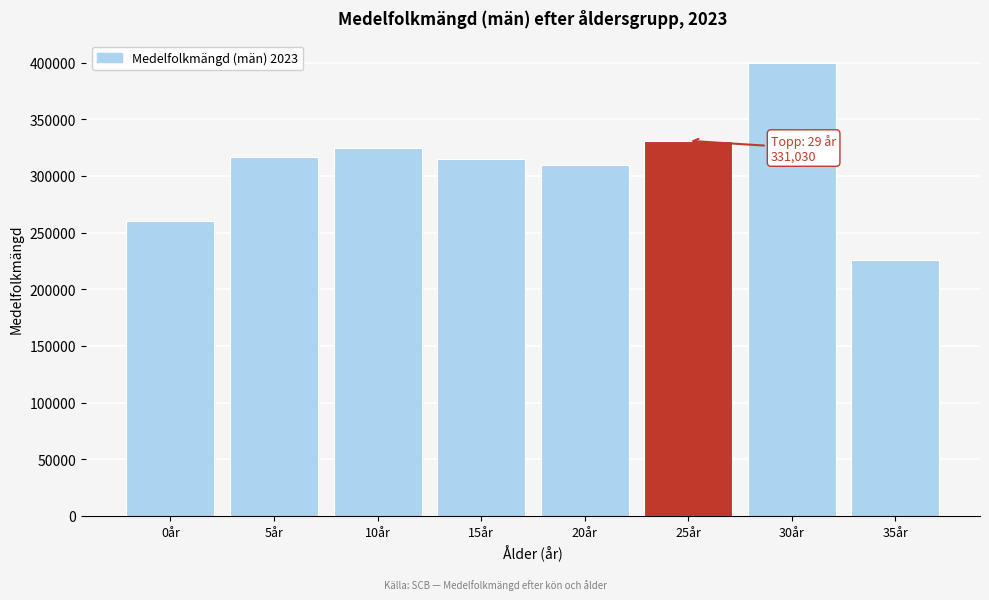

Reading right to left, extract all data points from this chart.

225815.0	399377.0	331030.5	309459.5	315084.5	324549.5	317121.5	260266.0